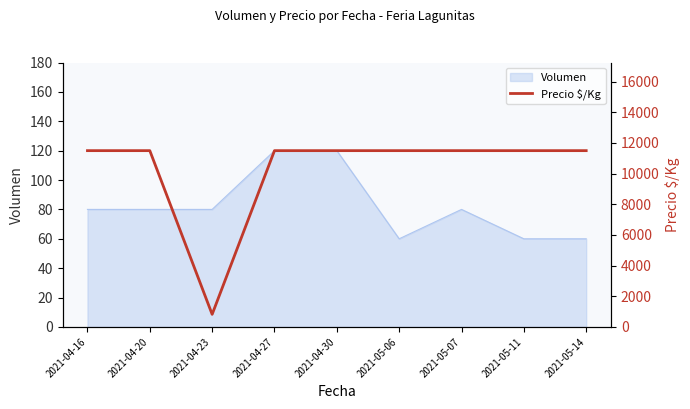

Is it true that the value at 2021-04-30 is 11500?

True